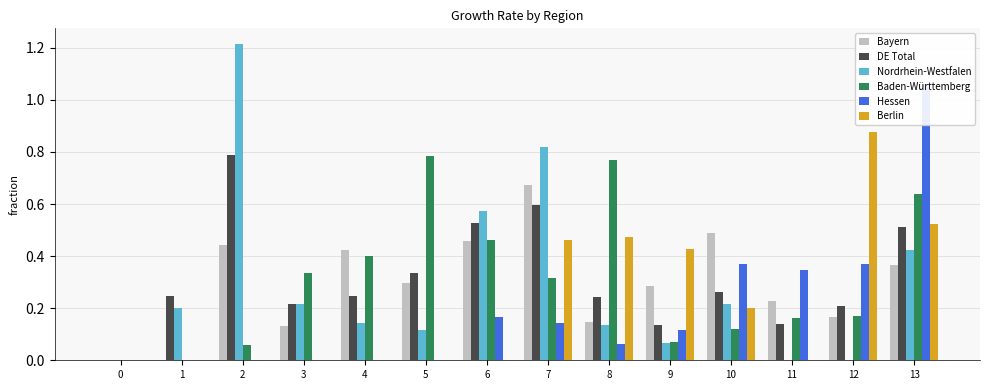

How many distinct data groups are displayed?

6